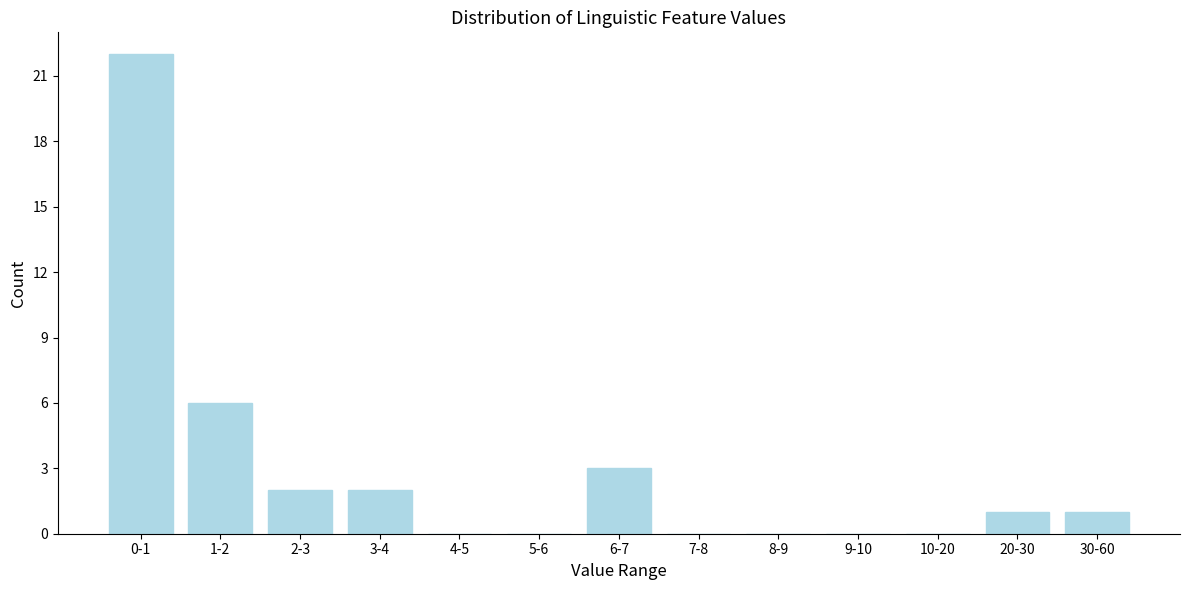

Reading left to right, what are all the values shown in this chart?

0-1=22	1-2=6	2-3=2	3-4=2	4-5=0	5-6=0	6-7=3	7-8=0	8-9=0	9-10=0	10-20=0	20-30=1	30-60=1